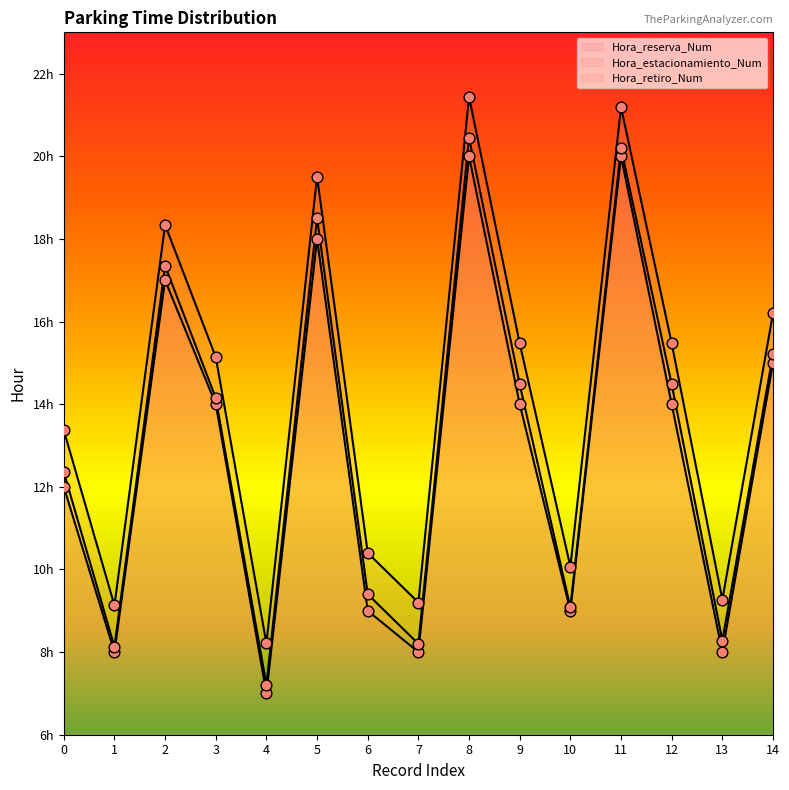

At how many categories does at least one series exceed 11?

9